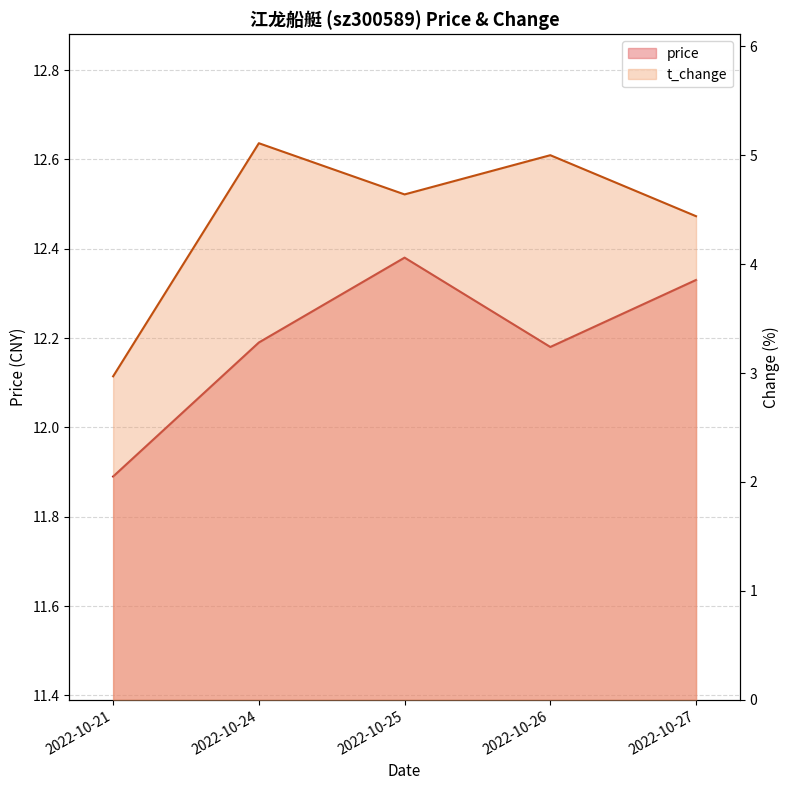

How many values in the price series exceed 12?

4